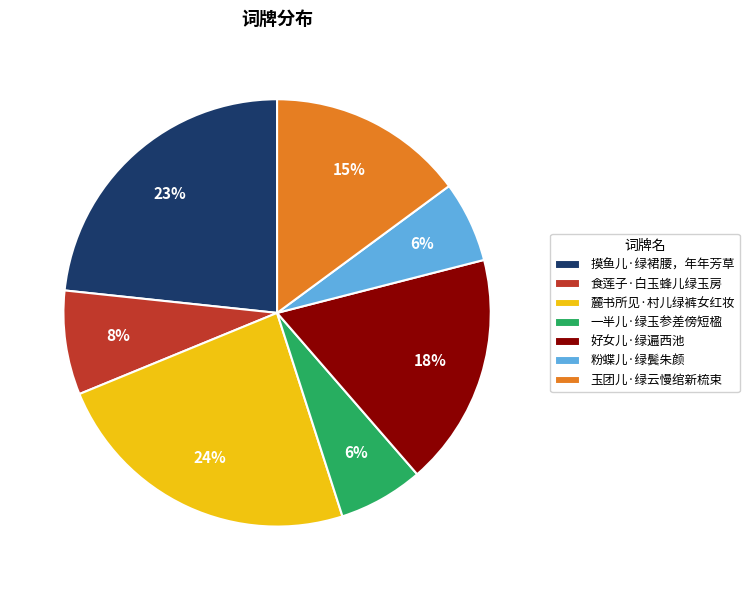

Approximately how many times larger is the value at 摸鱼儿·绿裙腰，年年芳草 compared to 麓书所见·村儿绿裤女红妆?

1.0